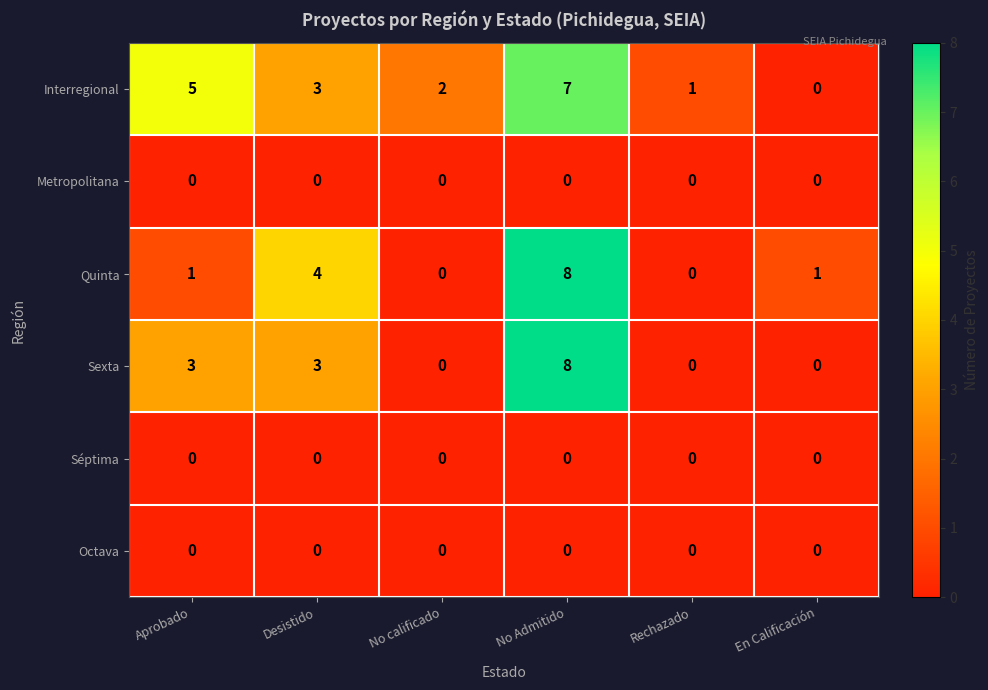

Which series changed the most between Aprobado and No Admitido?

Quinta